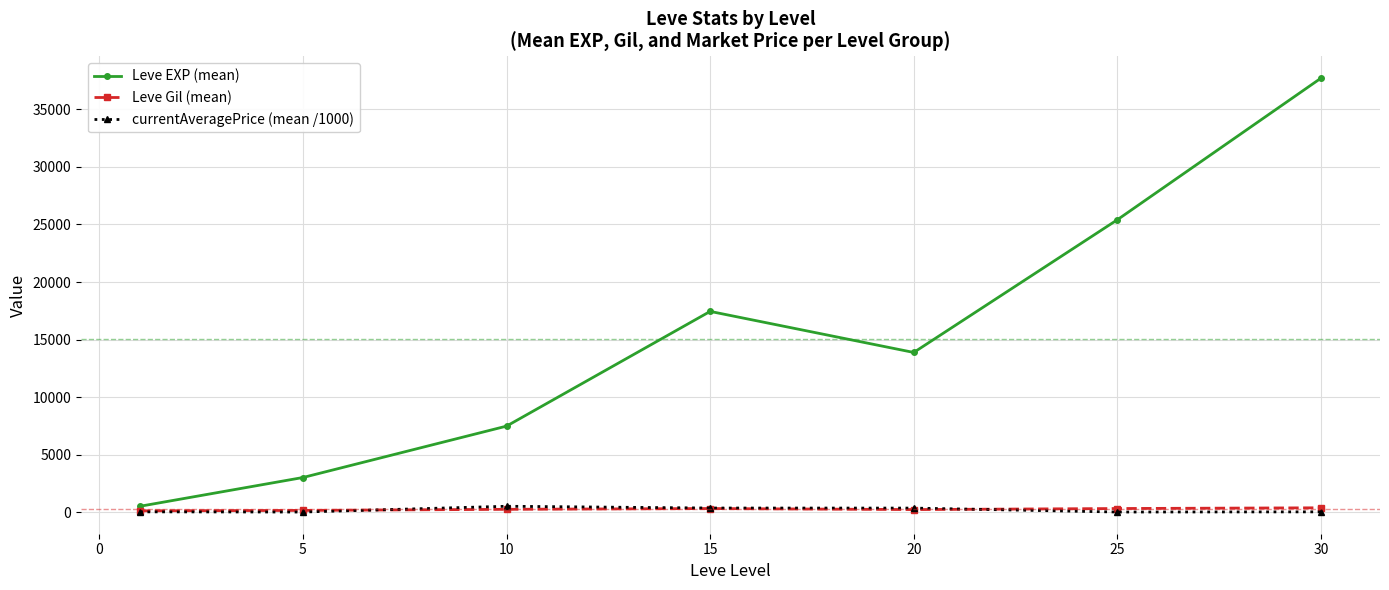

What is the maximum value shown in the chart?

37715.0